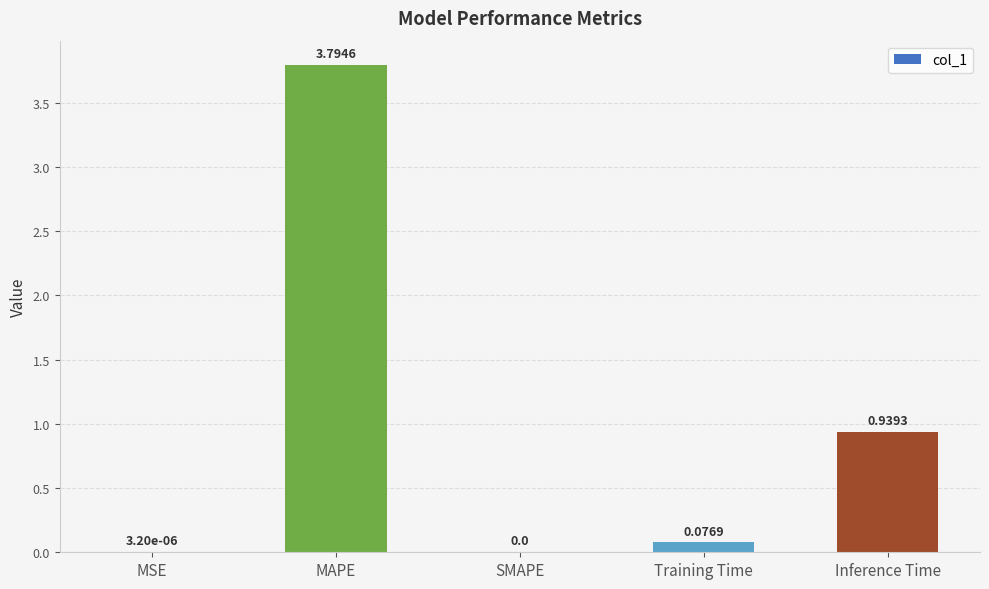

Which label corresponds to the largest value in the chart?

MAPE